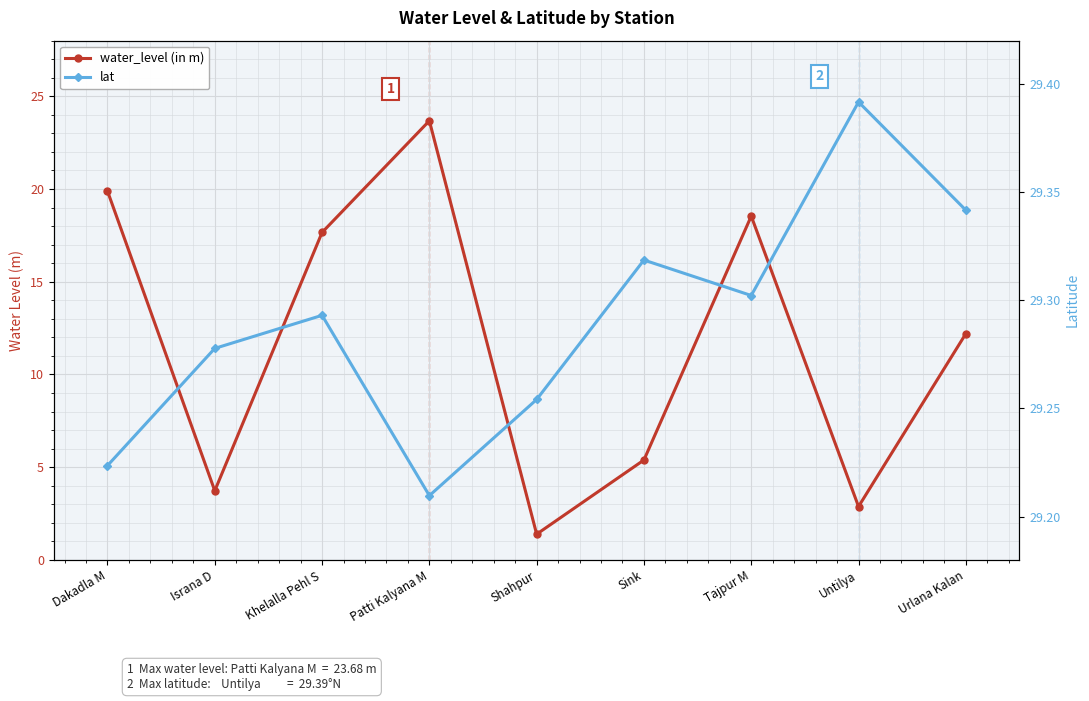

Is the value of lat at Shahpur greater than the value of water_level (in m) at Khelalla Pehl S?

Yes